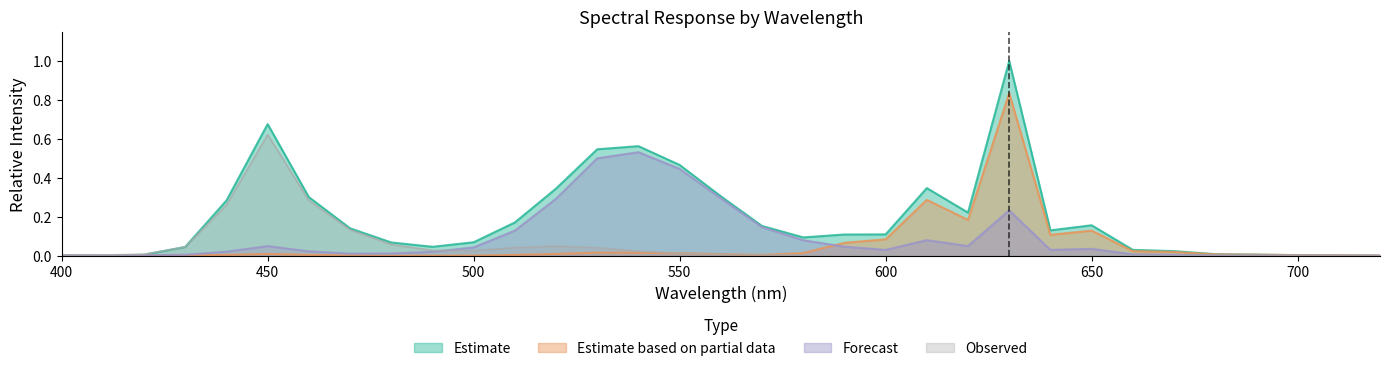

Does the chart display data point markers on the line(s)?

No